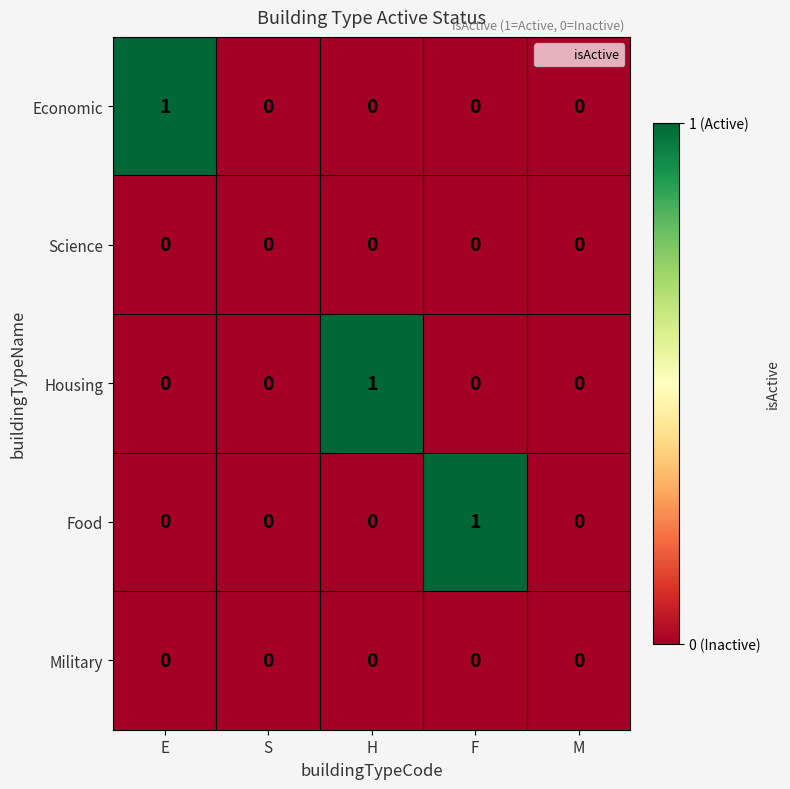

The Food series shows -1 at S. True or false?

False